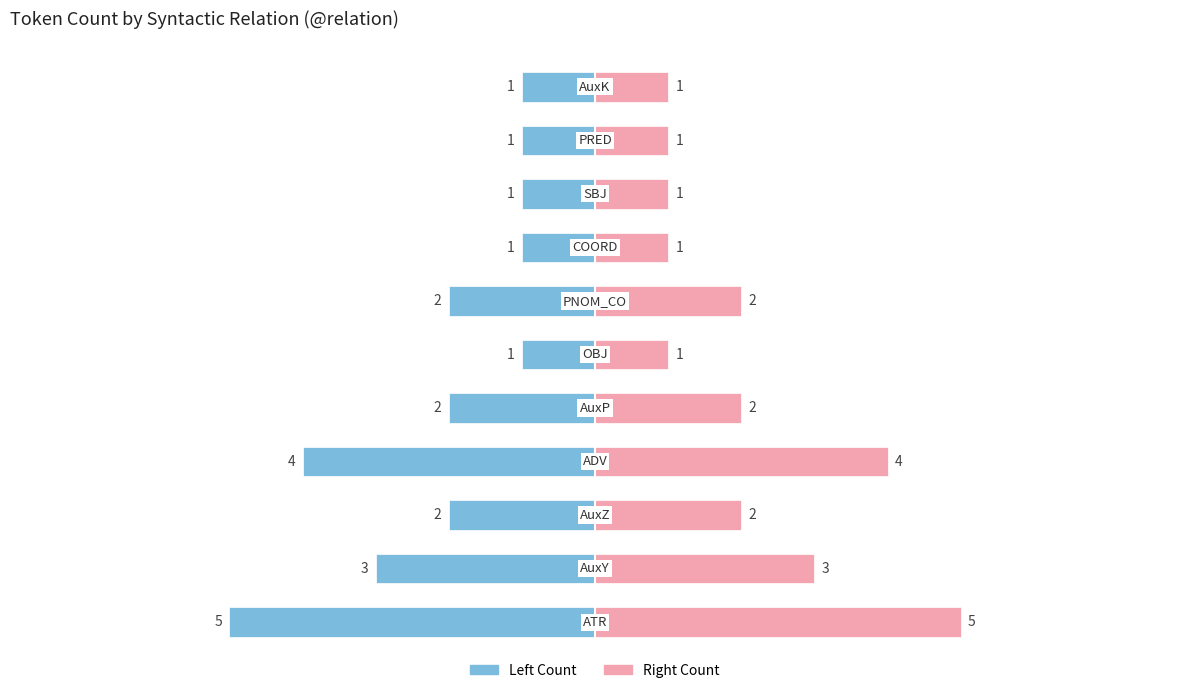

What is the difference between the Left Count values at 0 and 6?

3